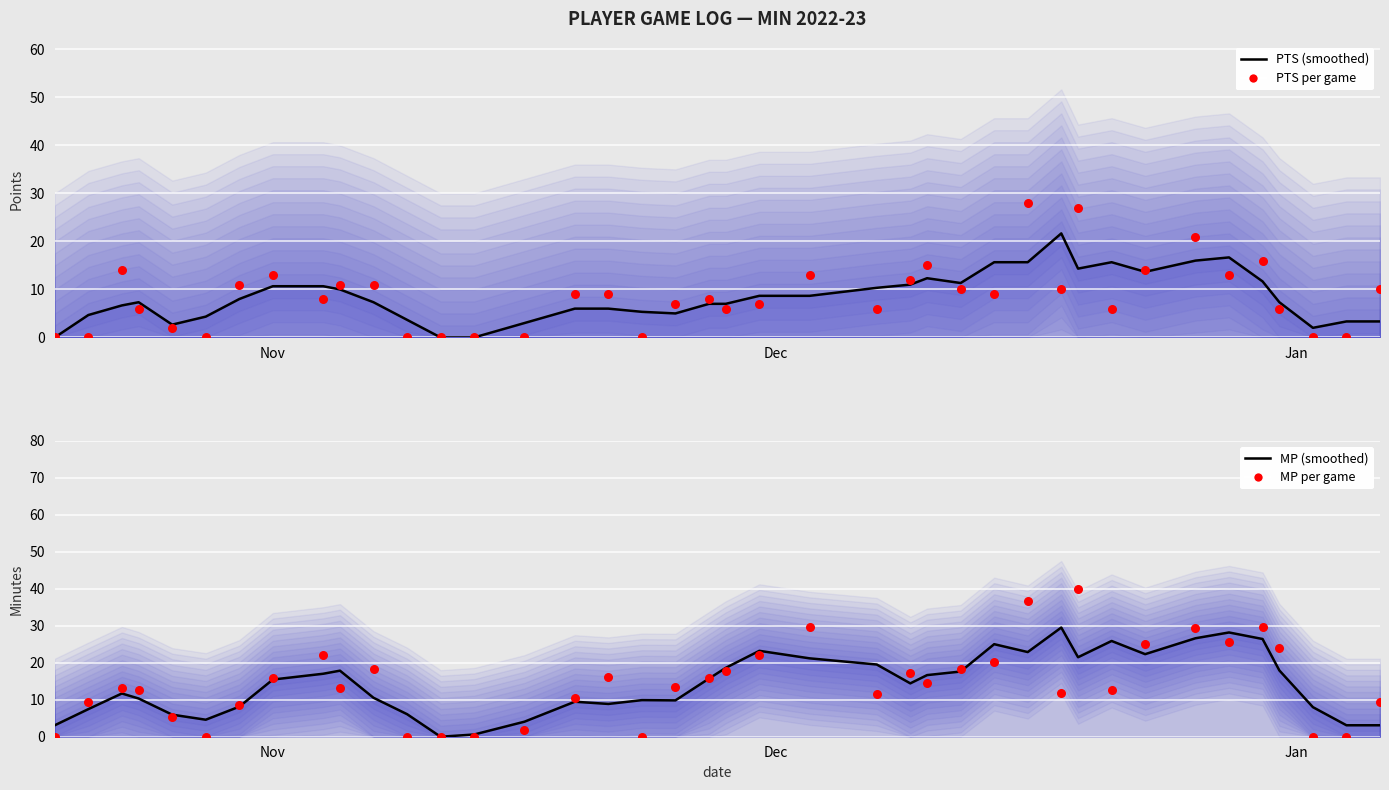

At how many categories does at least one series exceed 6?

33